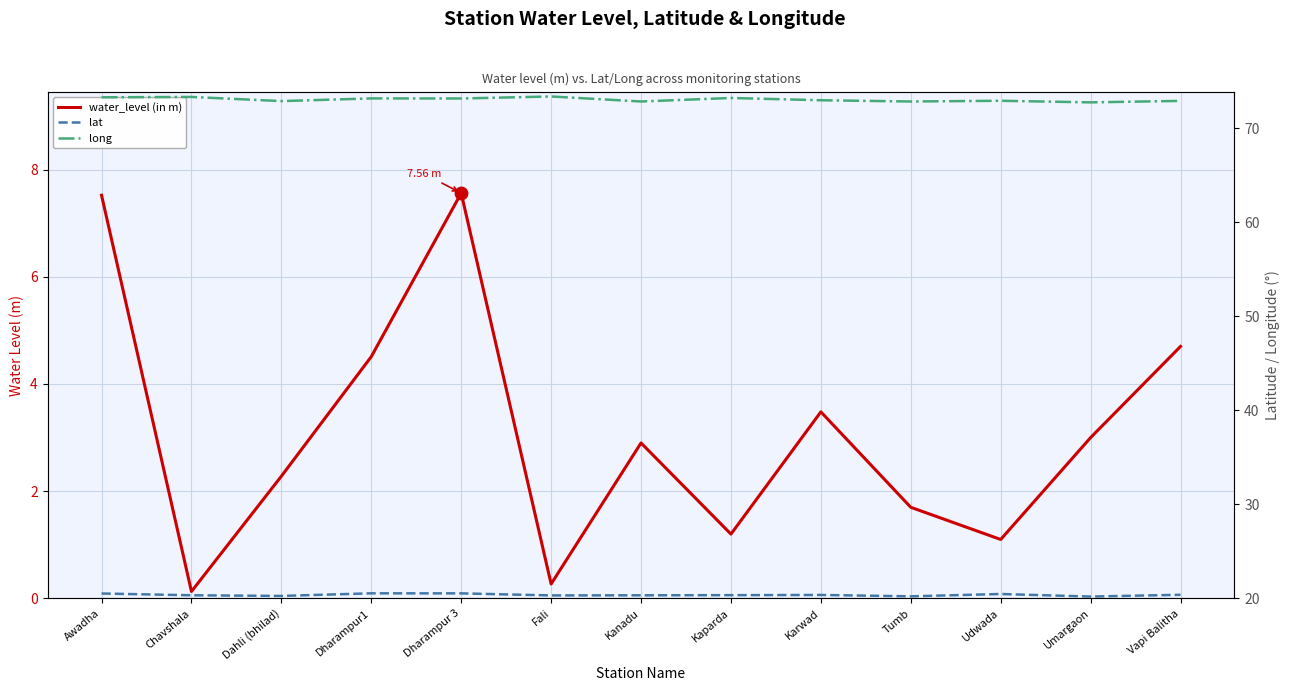

Which series has the largest total across all categories?

long